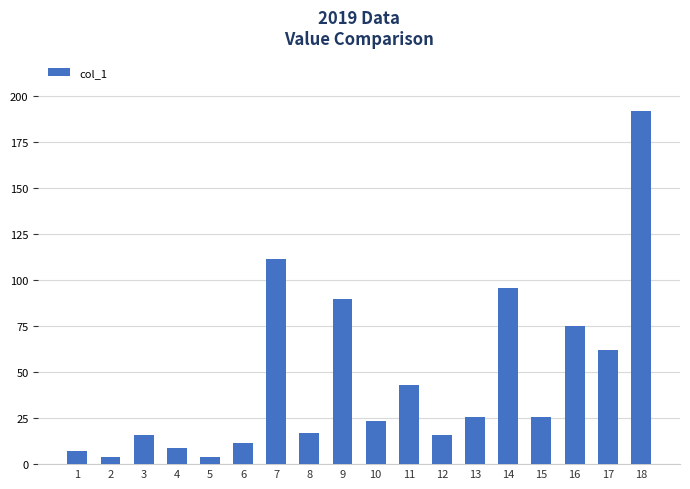

What is the greatest value displayed?

191.9